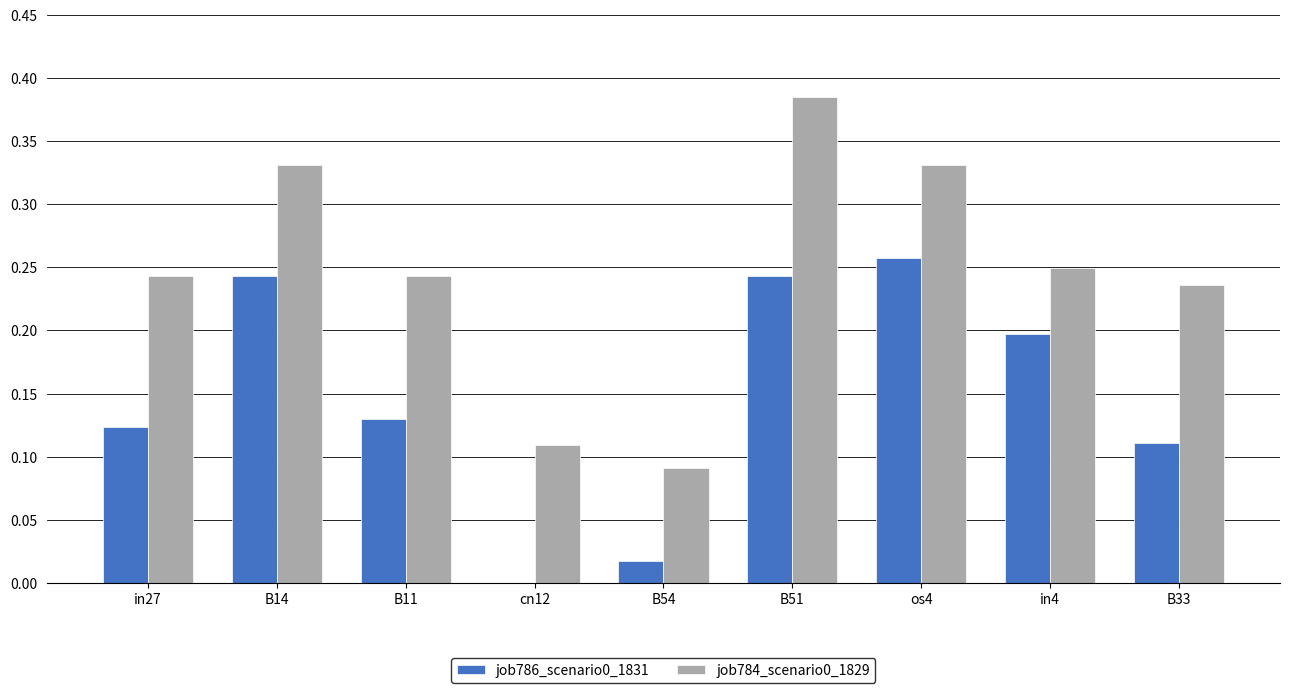

Which category has the highest value across all series?

B51